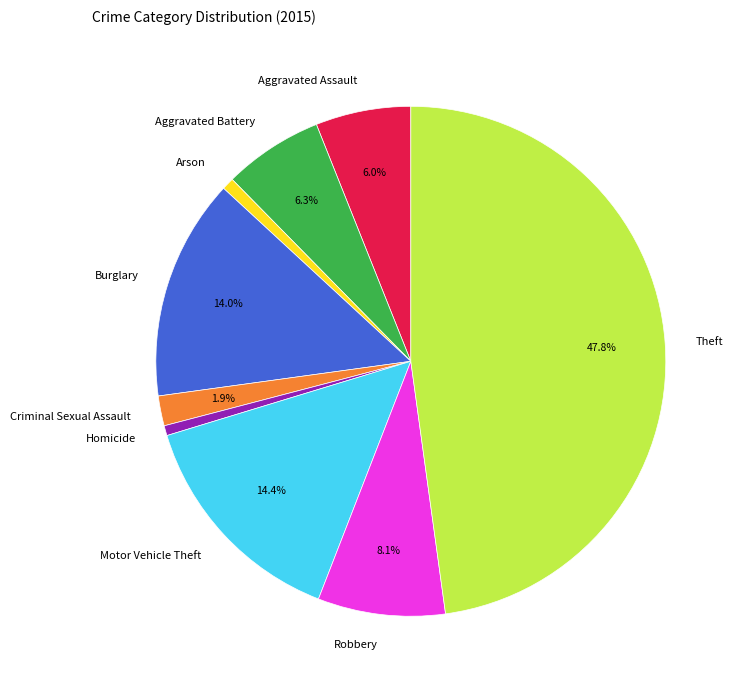

Which has a higher value, Aggravated Assault or Burglary?

Burglary